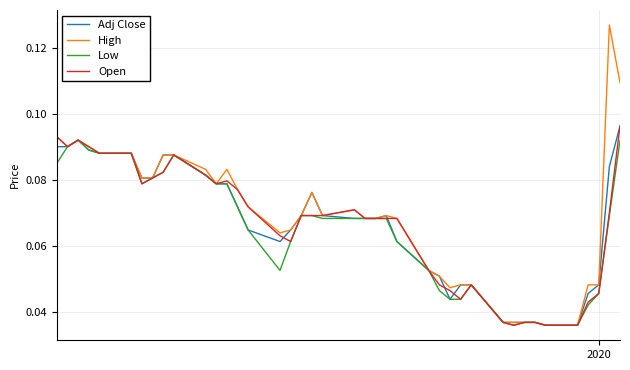

What is the sum of all High values?

2.8